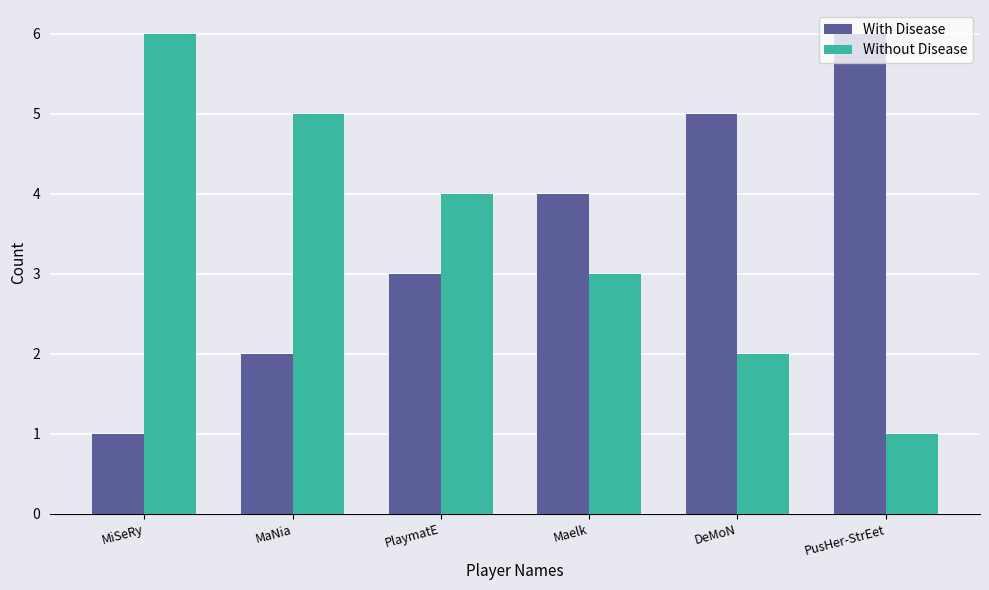

What is the value of the Without Disease bar at the 6th from the left?

1